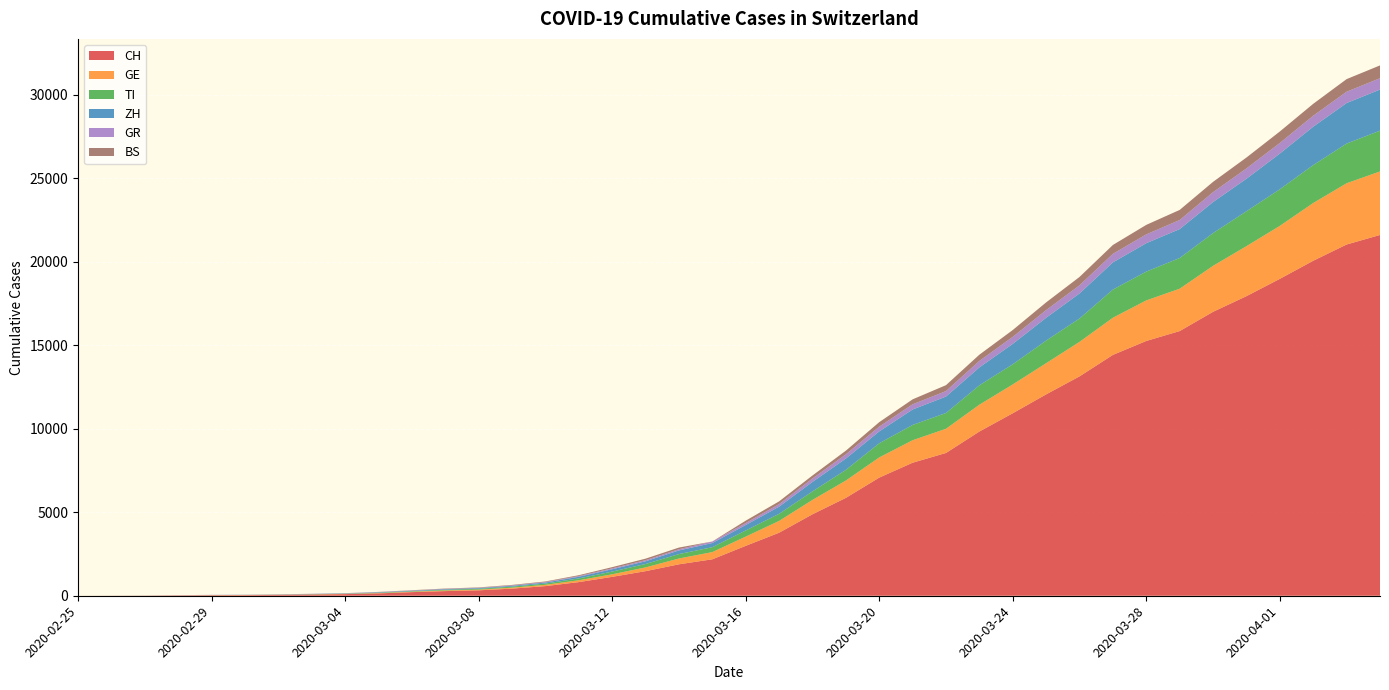

Reading left to right, what are all the values shown in this chart?

CH: 0	4	8	20	30	36	50	70	97	141	216	278	325	426	577	817	1132	1472	1883	2183	2989	3774	4879	5861	7075	7967	8551	9835	10930	12061	13138	14426	15259	15851	17005	17942	18979	20062	21035	21605
GE: 0	1	1	5	9	10	11	14	15	18	27	40	42	57	77	111	152	224	347	431	552	706	859	1038	1208	1346	1449	1607	1725	1866	2066	2224	2428	2538	2753	2994	3171	3458	3667	3805
TI: 0	1	1	1	2	2	4	8	13	25	28	41	49	61	75	108	163	206	265	293	368	426	511	638	849	916	945	1162	1209	1354	1401	1688	1727	1837	1962	2091	2195	2271	2377	2442
ZH: 0	0	2	2	6	7	10	13	15	23	29	34	40	49	62	101	140	163	218	250	326	429	568	679	711	925	984	1073	1221	1368	1500	1627	1701	1733	1859	1947	2136	2300	2428	2461
GR: 0	2	2	6	6	6	9	10	13	15	16	18	19	28	32	44	53	65	73	93	118	152	204	252	283	311	327	386	419	458	487	513	527	542	591	617	635	655	678	680
BS: 0	0	1	1	1	1	1	3	3	8	15	21	24	28	33	49	73	92	100	0	143	164	181	220	270	297	356	374	410	462	501	530	569	605	617	653	687	714	754	767